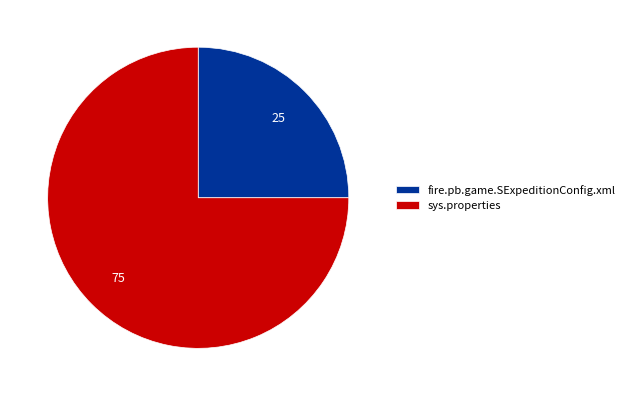

Is the sum of fire.pb.game.SExpeditionConfig.xml and sys.properties greater than half?

Yes